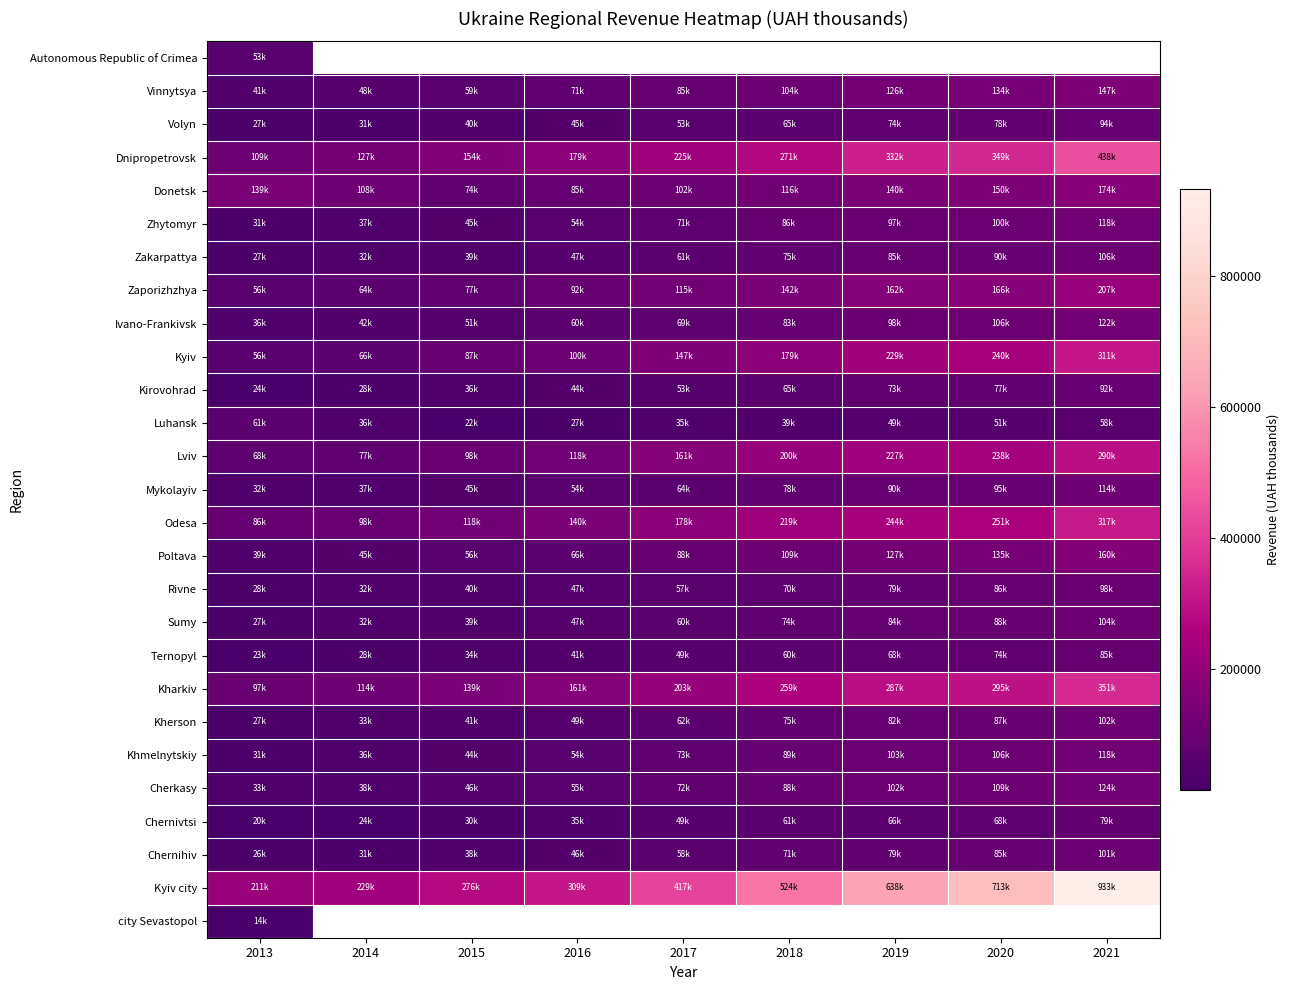

What is the difference between the maximum and minimum values in the Ivano-Frankivsk series?

86667.0